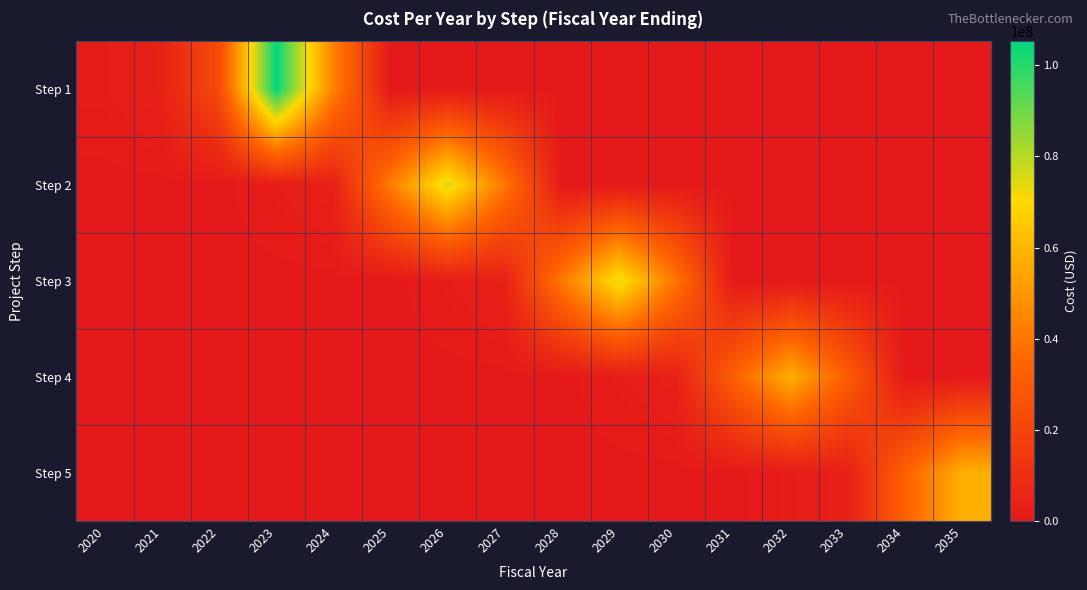

Reading left to right, list all the values displayed in this chart.

Step 1: 2020=1500000	2021=3818762	2022=22743906	2023=105275816	2024=44025336	2025=0	2026=0	2027=0	2028=0	2029=0	2030=0	2031=0	2032=0	2033=0	2034=0	2035=0
Step 2: 2020=0	2021=0	2022=0	2023=1500000	2024=3687652	2025=41854256	2026=75545556	2027=40354256	2028=0	2029=0	2030=0	2031=0	2032=0	2033=0	2034=0	2035=0
Step 3: 2020=0	2021=0	2022=0	2023=0	2024=0	2025=0	2026=1500000	2027=3654164	2028=40916592	2029=73770692	2030=39416592	2031=0	2032=0	2033=0	2034=0	2035=0
Step 4: 2020=0	2021=0	2022=0	2023=0	2024=0	2025=0	2026=0	2027=0	2028=0	2029=1500000	2030=3352926	2031=32481928	2032=57805078	2033=30981928	2034=0	2035=0
Step 5: 2020=0	2021=0	2022=0	2023=0	2024=0	2025=0	2026=0	2027=0	2028=0	2029=0	2030=0	2031=0	2032=1500000	2033=3352926	2034=32481928	2035=57805078